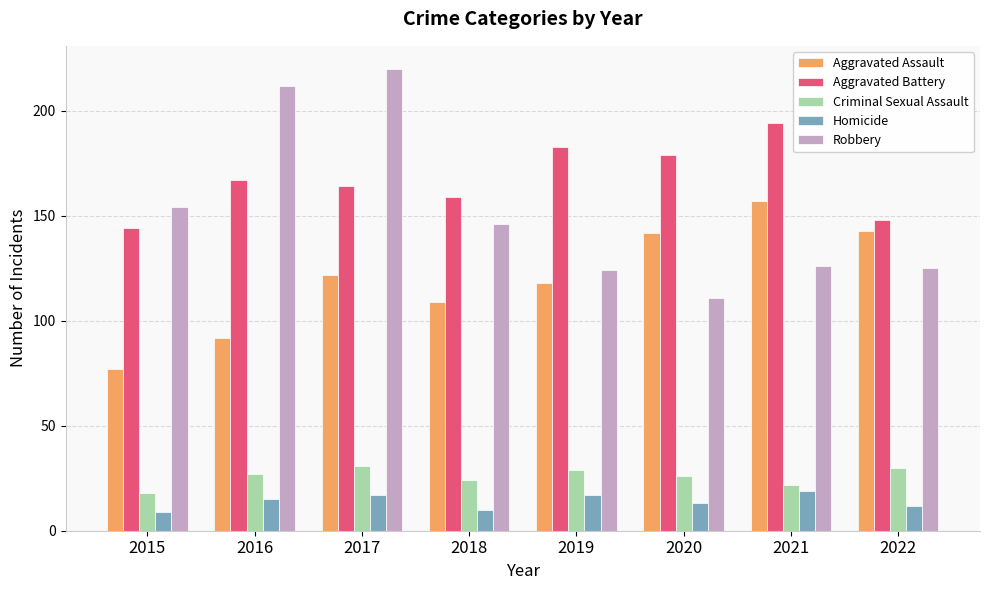

Which series has the largest range (max minus min)?

Robbery